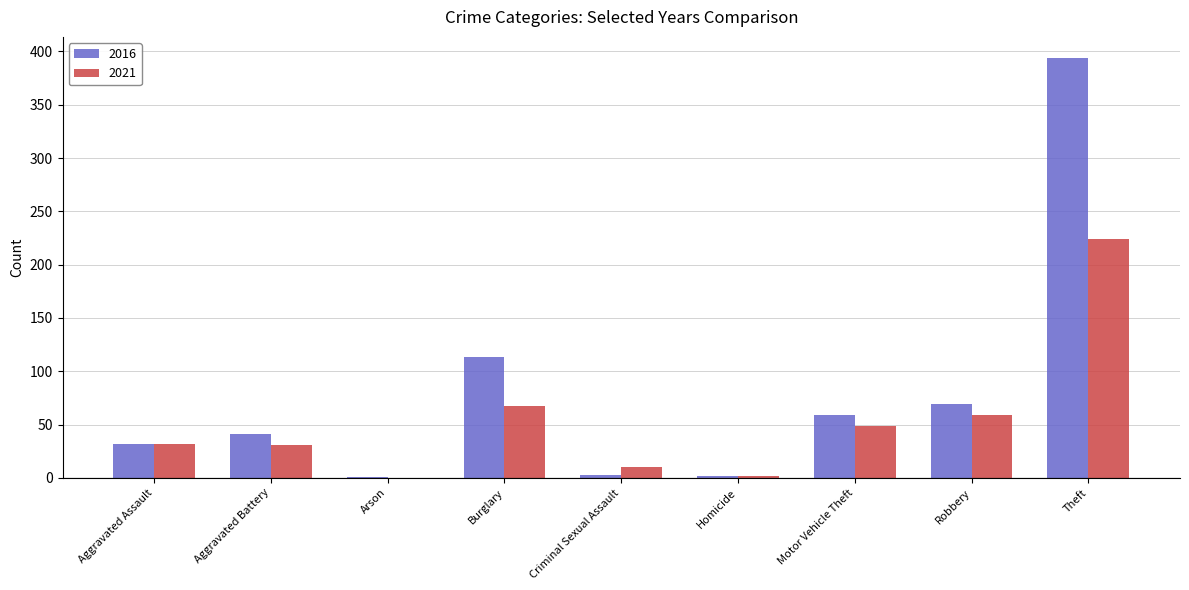

Which series has the largest total across all categories?

2016